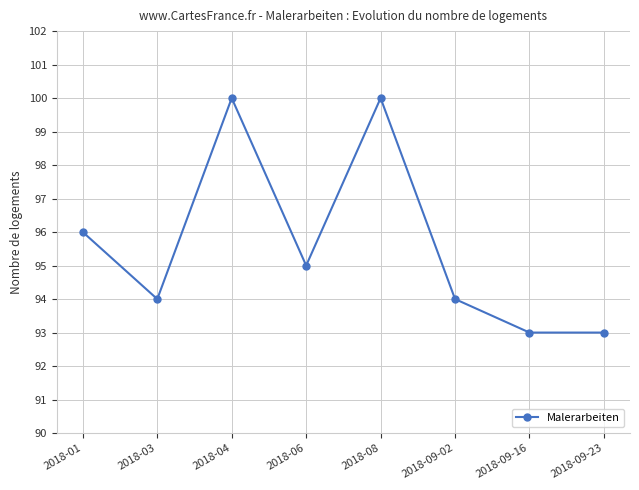

Does the chart display data point markers on the line(s)?

Yes